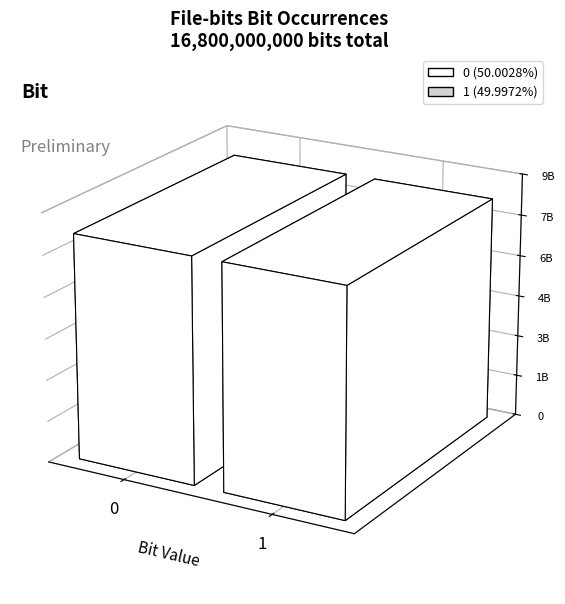

Reading right to left, what are all the values shown in this chart?

1=8399526238	0=8400473762